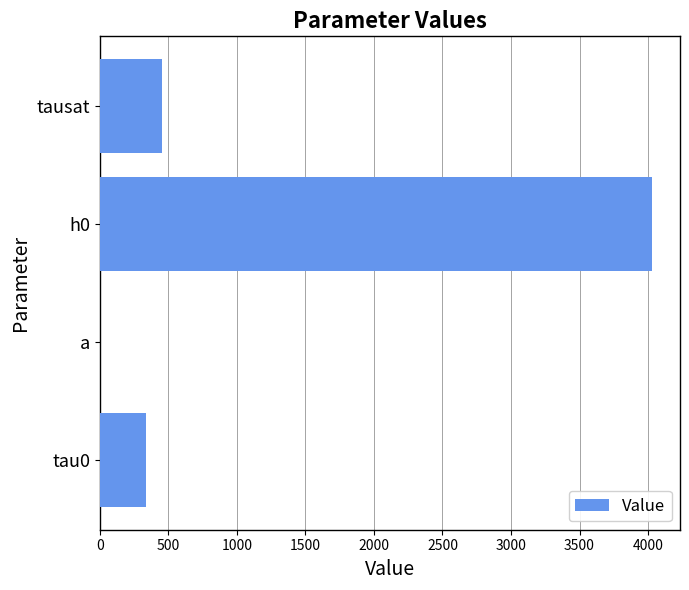

Where is the data nearest to the value 2016?

tausat